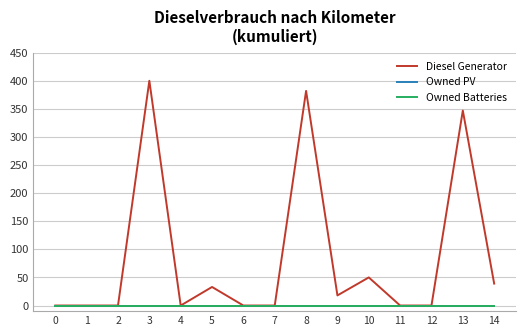

What is the difference between the highest and lowest values at 13?

347